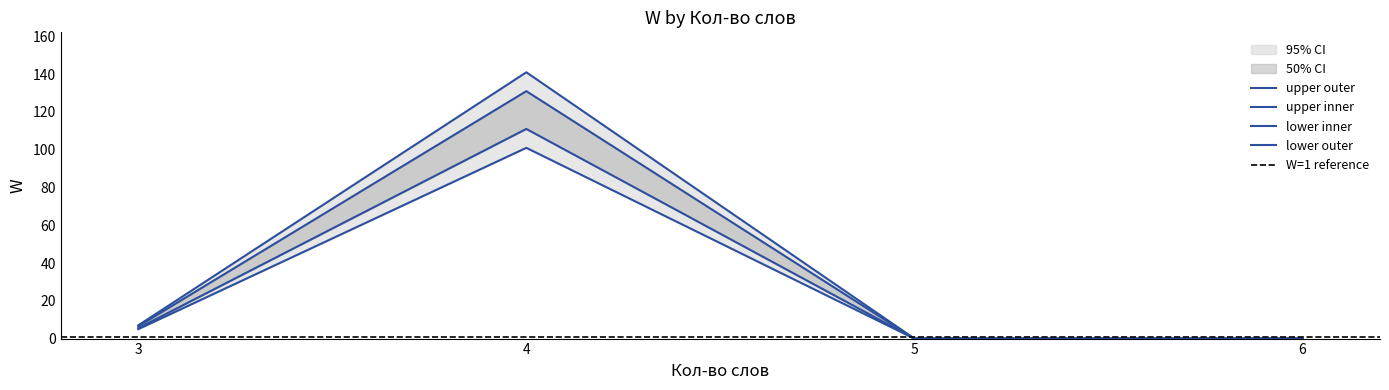

True or false: lower_inner and lower_outer intersect in this chart.

False